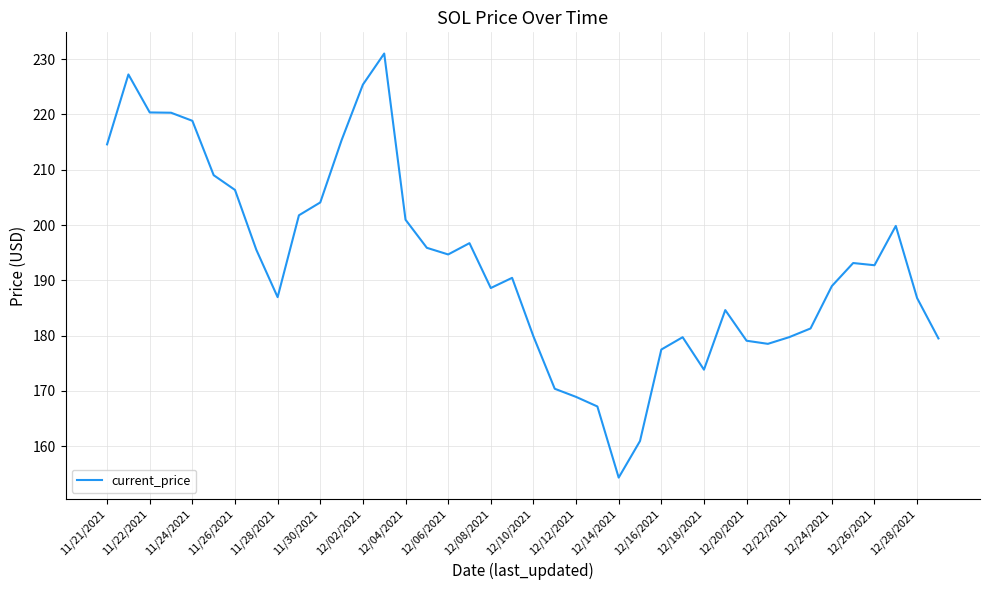

What is the minimum value shown in the chart?

154.3